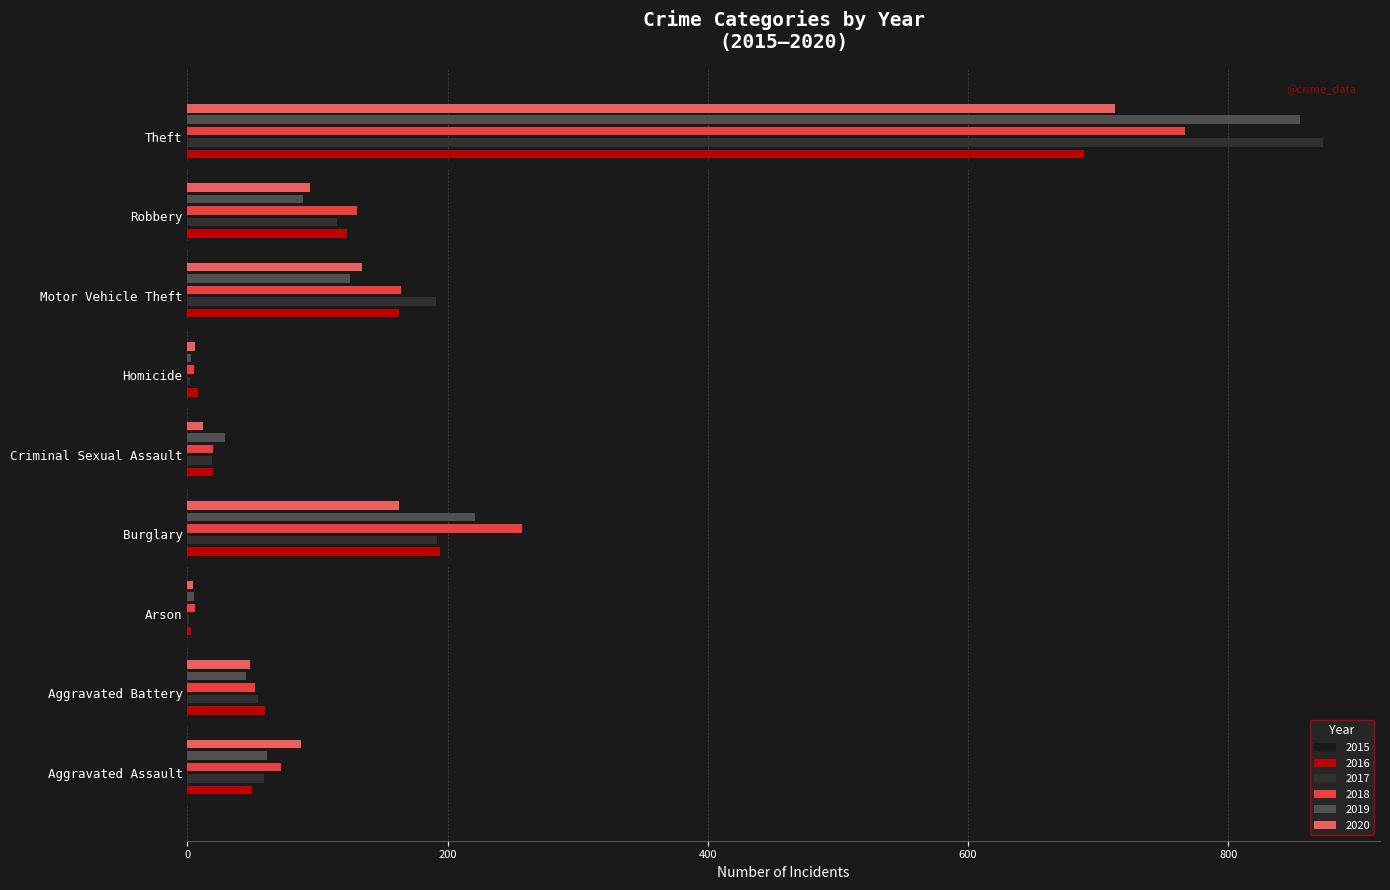

What is the difference between the maximum and minimum values in the 2016 series?

686